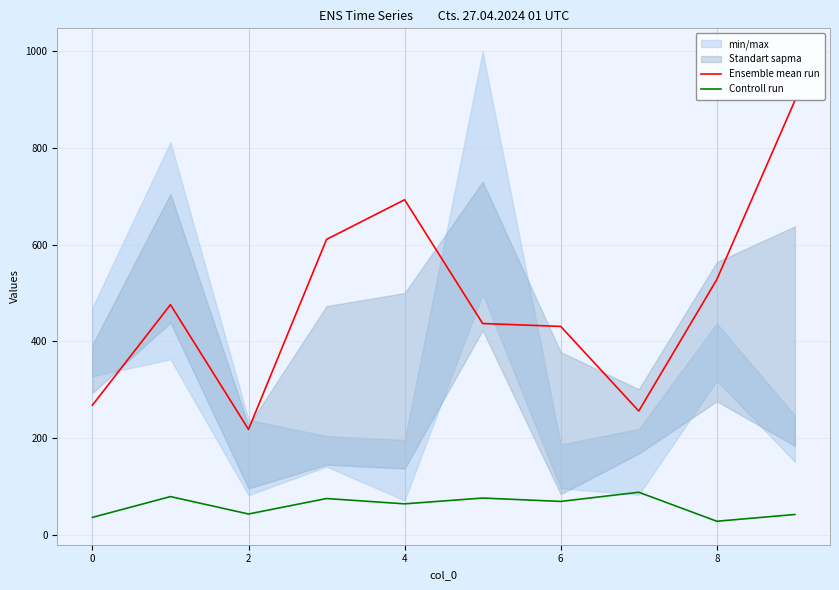

Does the chart have visible grid lines?

Yes